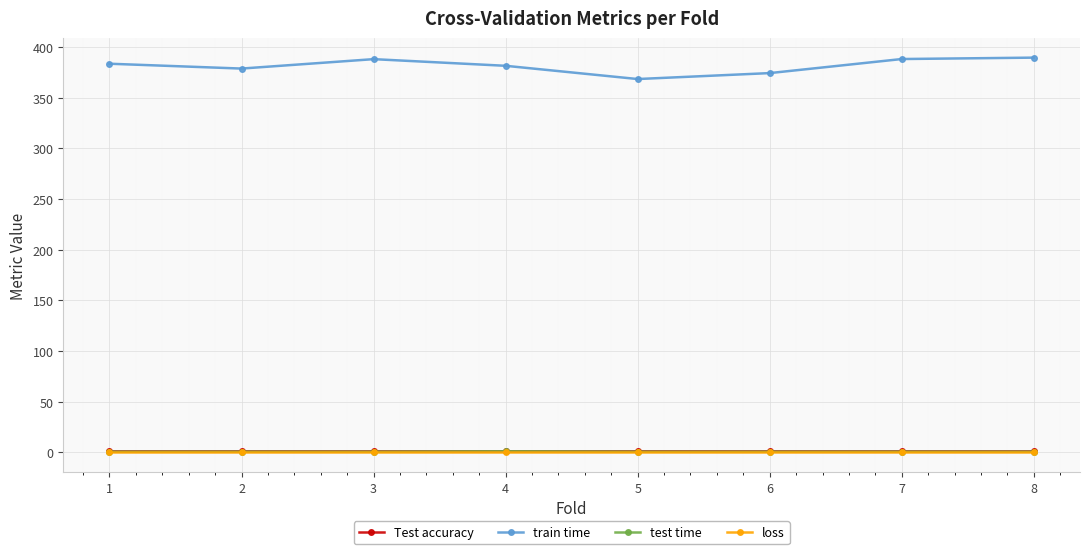

Where is the first local minimum for train time?

2